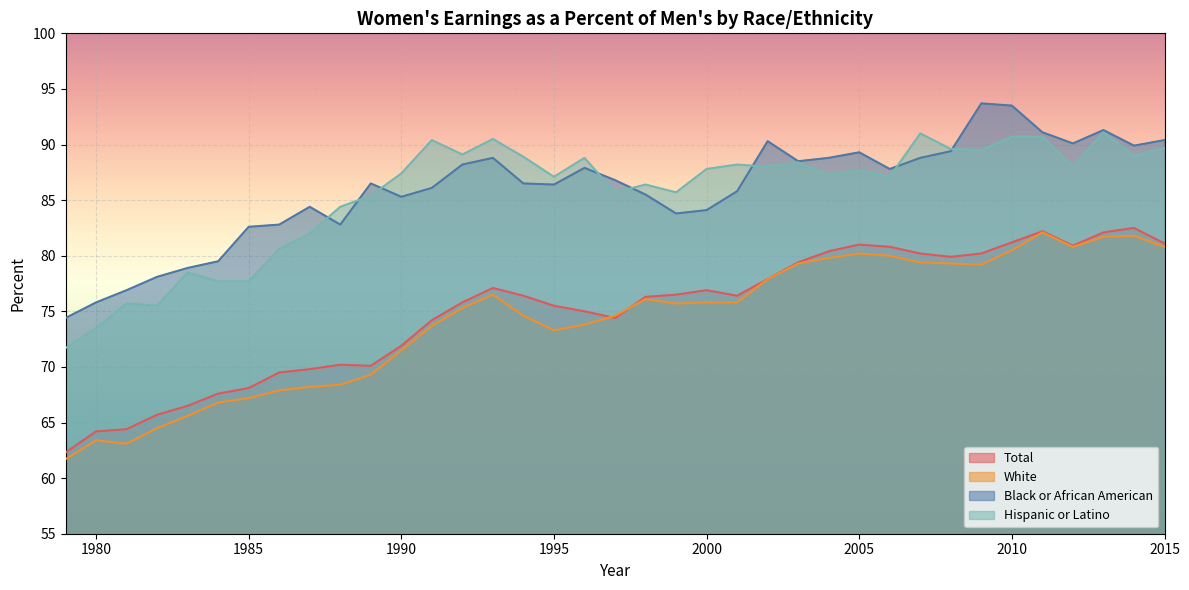

What is the difference between the Black or African American values at 2009 and 2006?

5.9